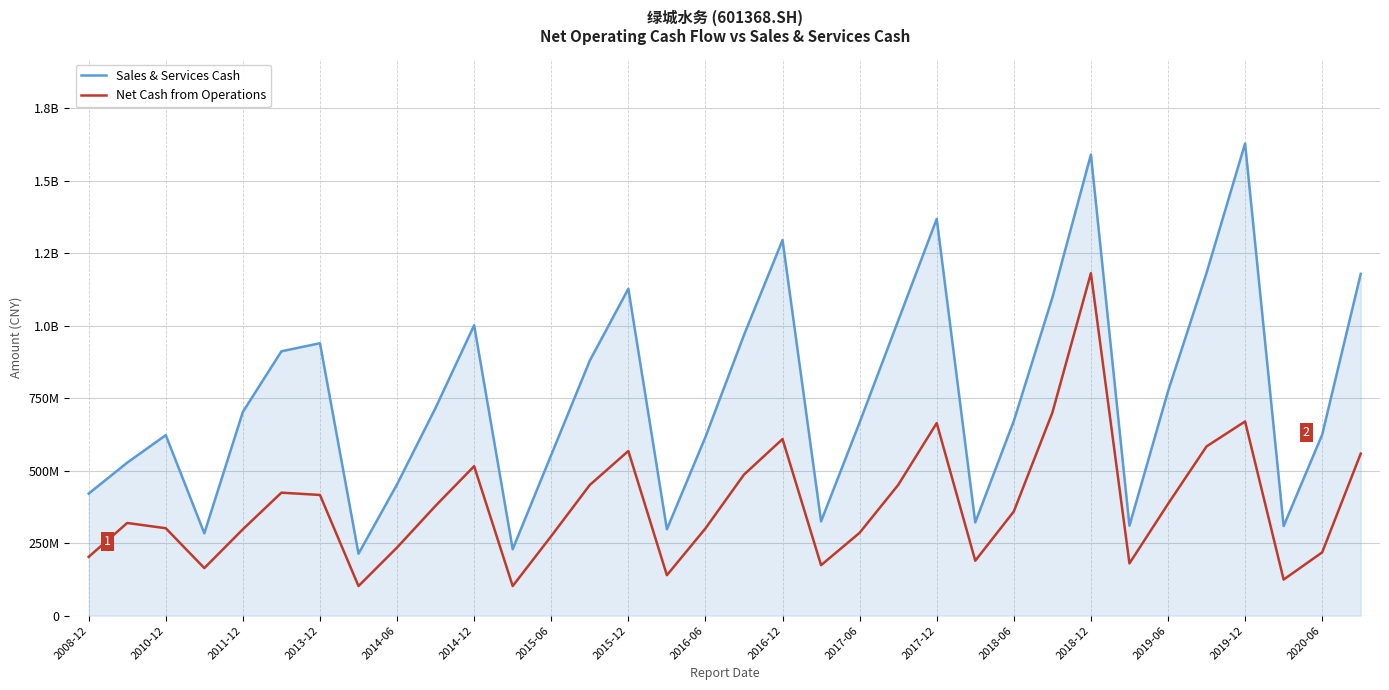

How many interior local valleys does the Net Cash from Operations series have?

8